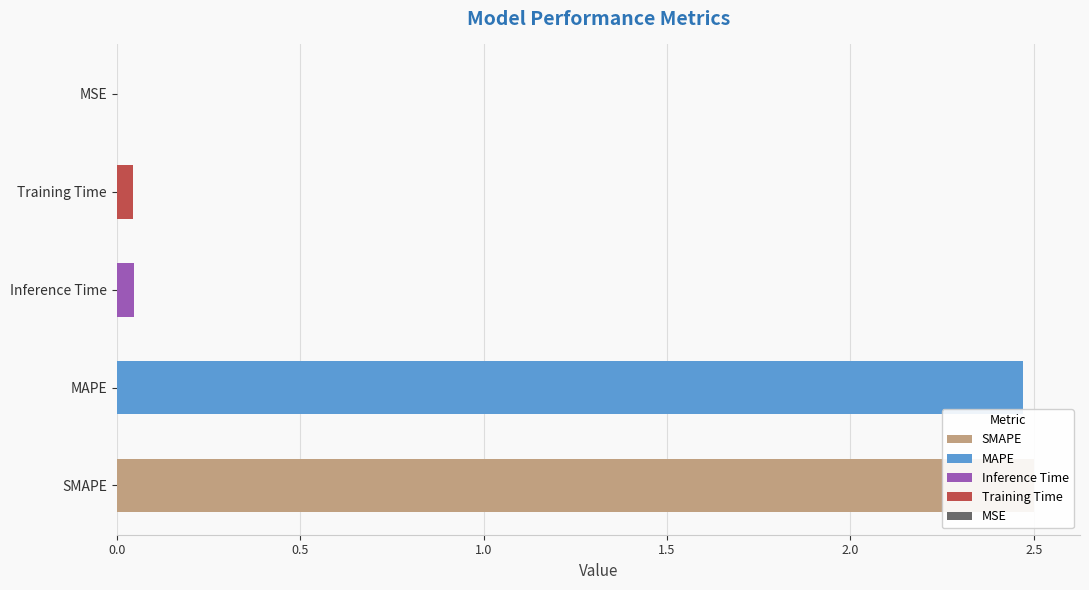

How many bars are there in total?

5